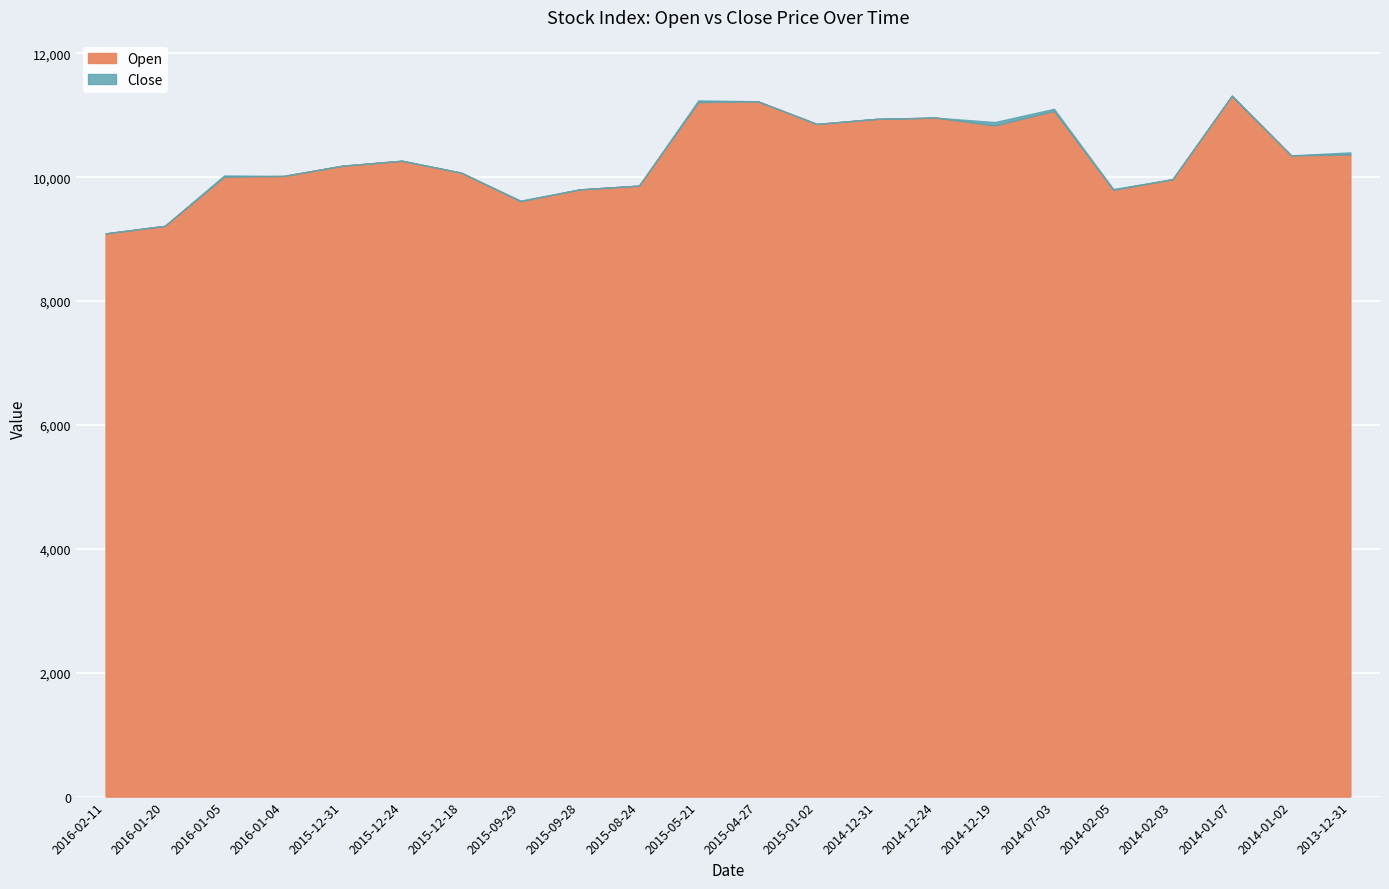

Where is the first local maximum for Open?

2015-12-24